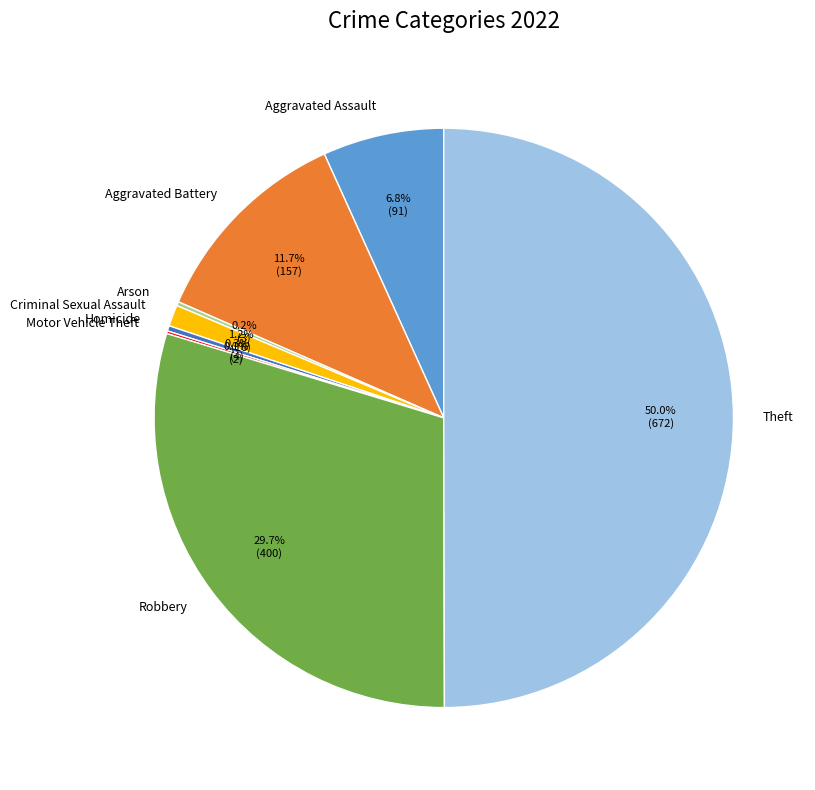

Which category has the biggest portion of the pie?

Theft